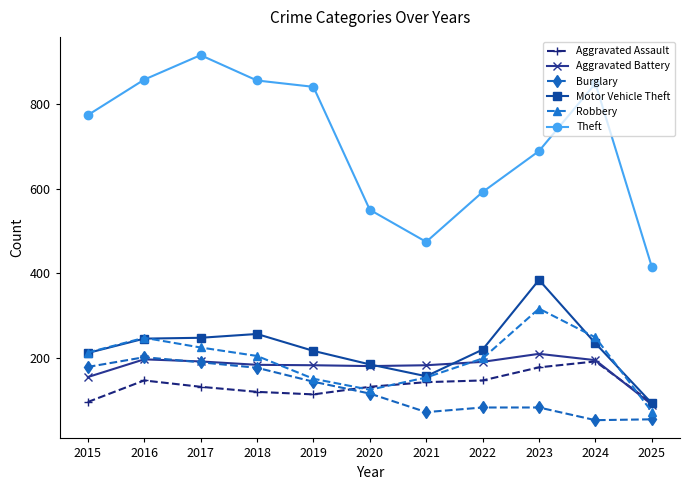

The Aggravated Battery series shows 123 at 2022. True or false?

False